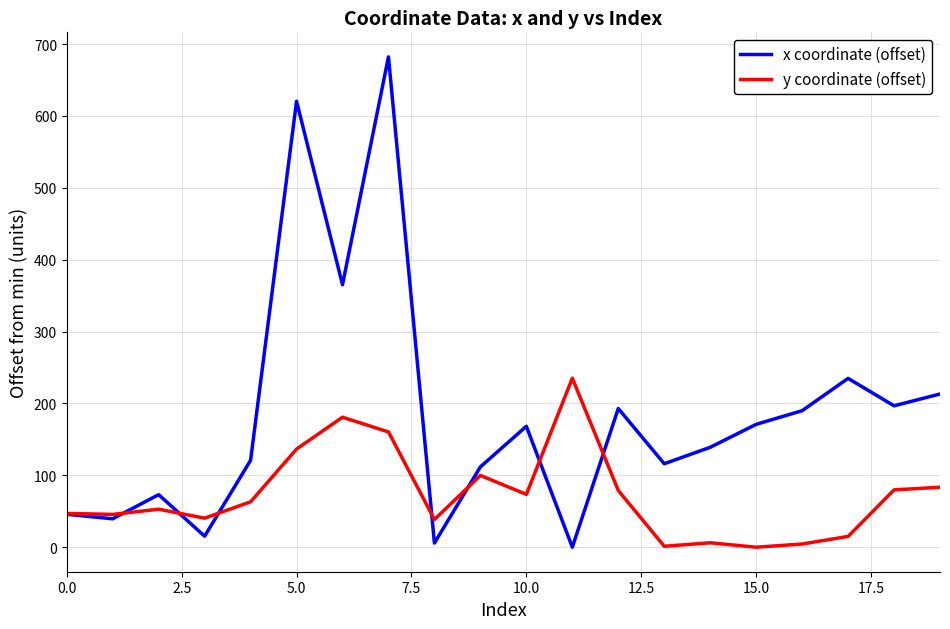

Which series has the largest range (max minus min)?

x coordinate (offset)